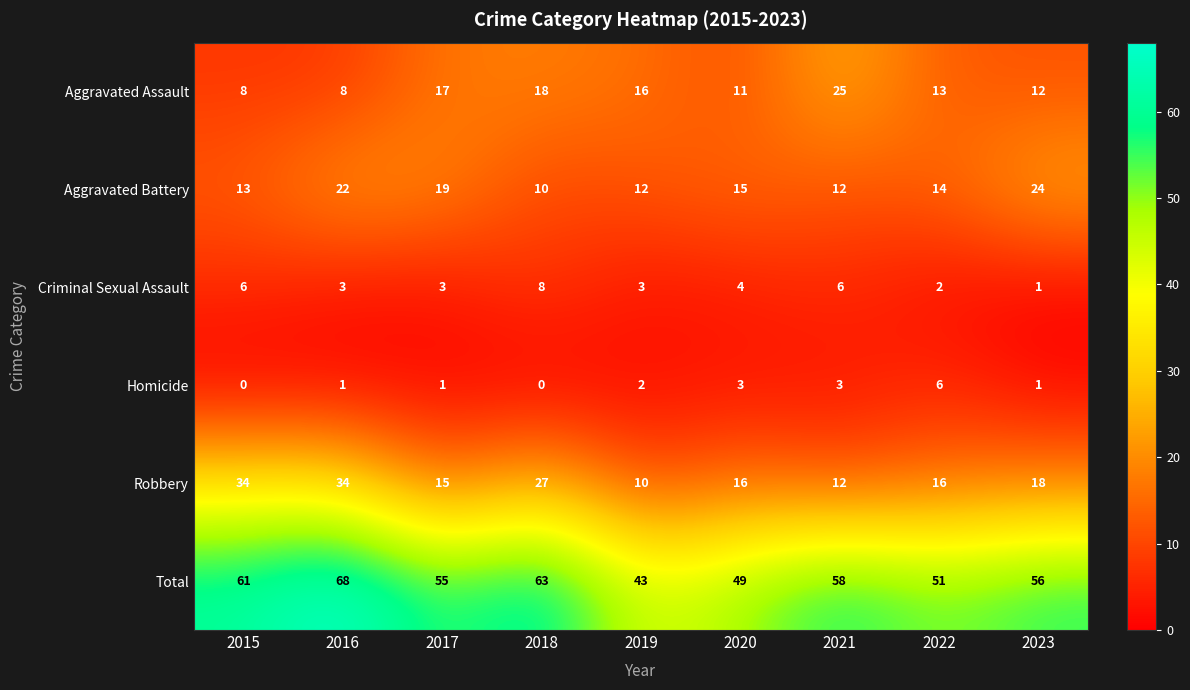

How many series are shown in this chart?

6